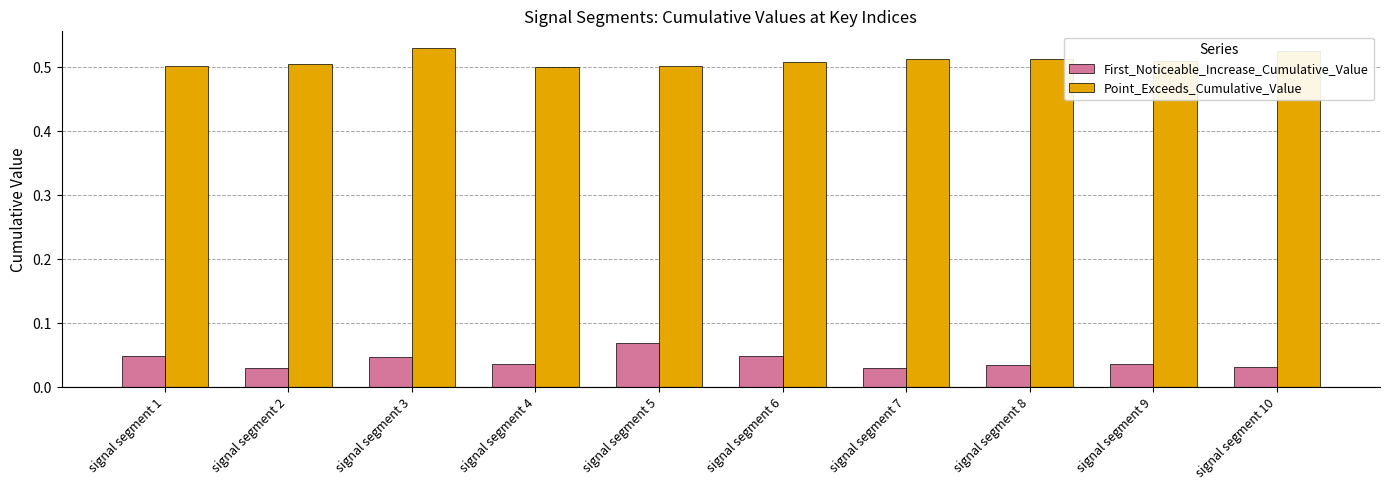

What is the sum of all First_Noticeable_Increase_Cumulative_Value values?

0.4